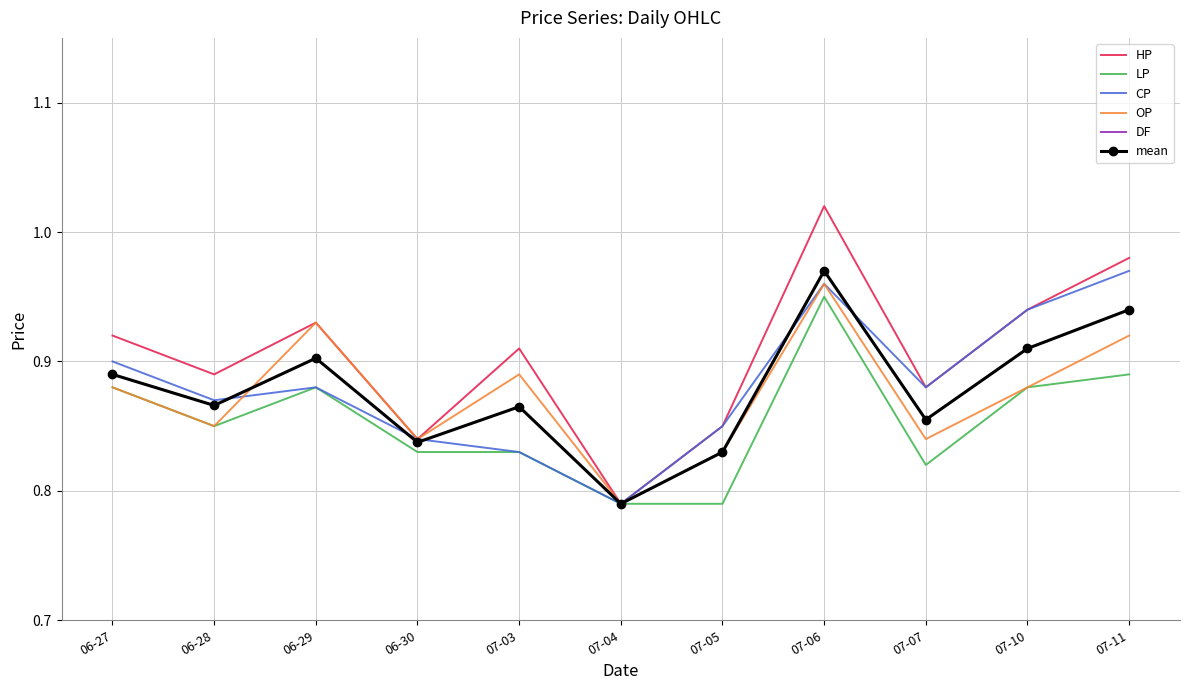

What is the label of the 1st point from the right?

07-11